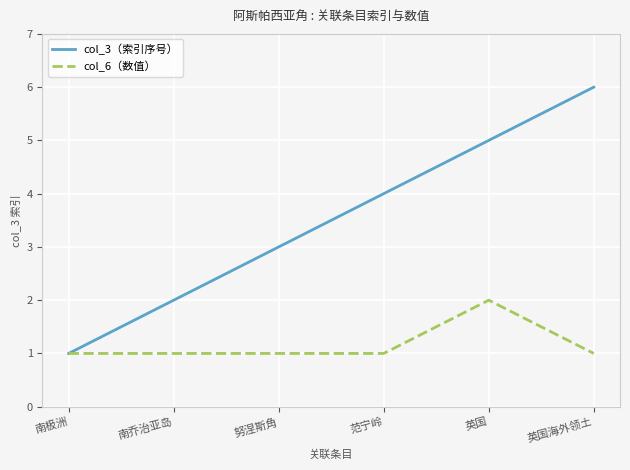

Reading right to left, what are all the values shown in this chart?

col_3（索引序号）: 6	5	4	3	2	1
col_6（数值）: 1	2	1	1	1	1